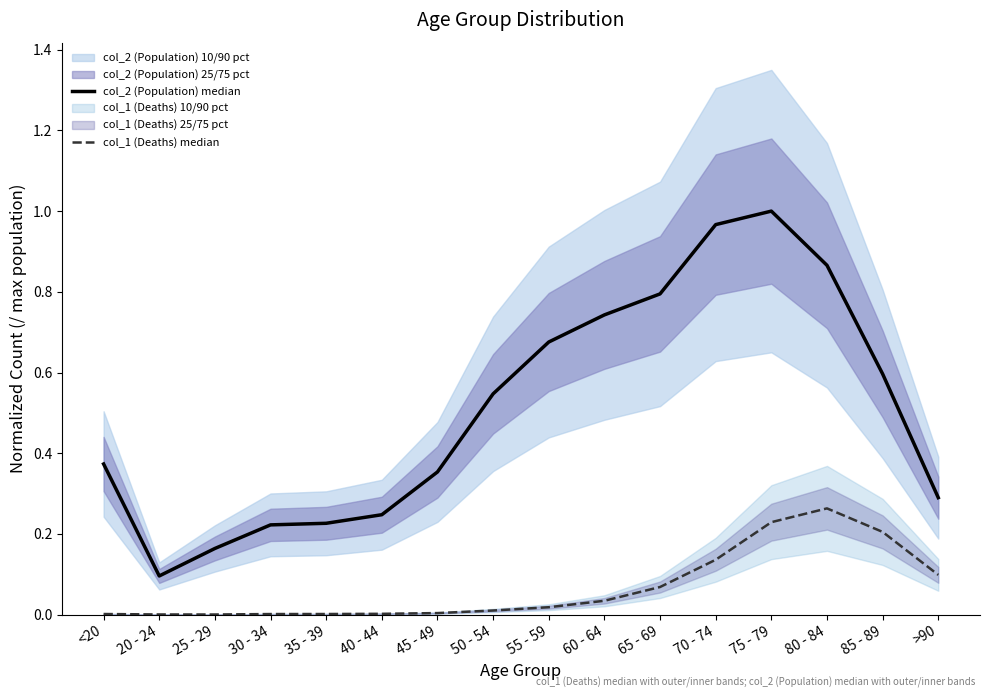

How many data points does each series have?

16